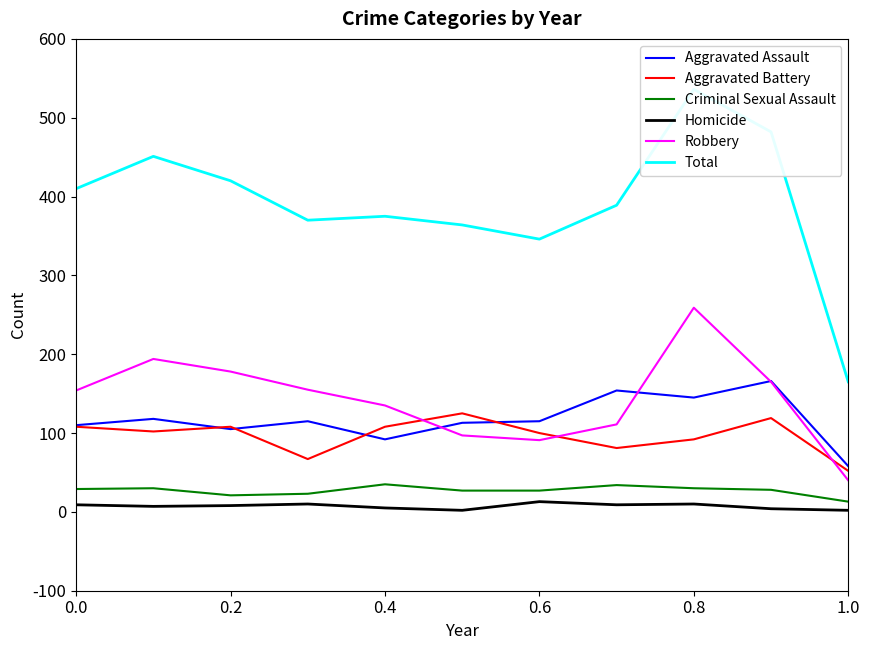

After their last crossing, which series has the higher values: Robbery or Aggravated Battery?

Aggravated Battery